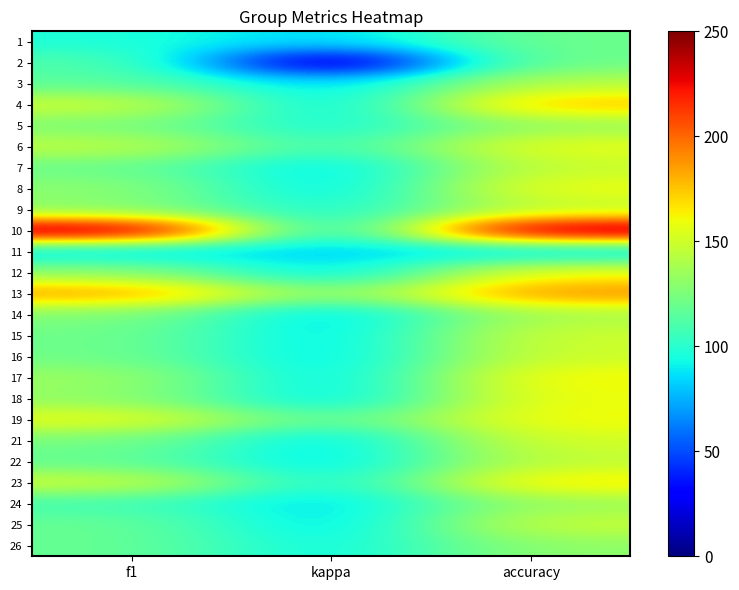

What is the total value across all series at accuracy?

3788.6